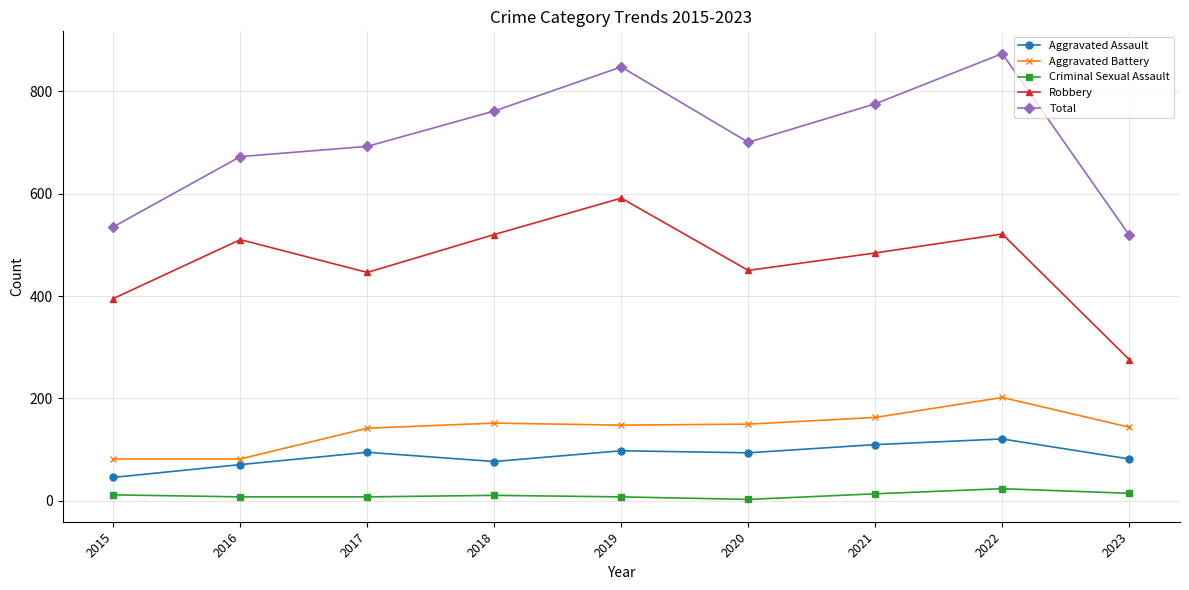

At which label does Robbery reach its peak?

2019